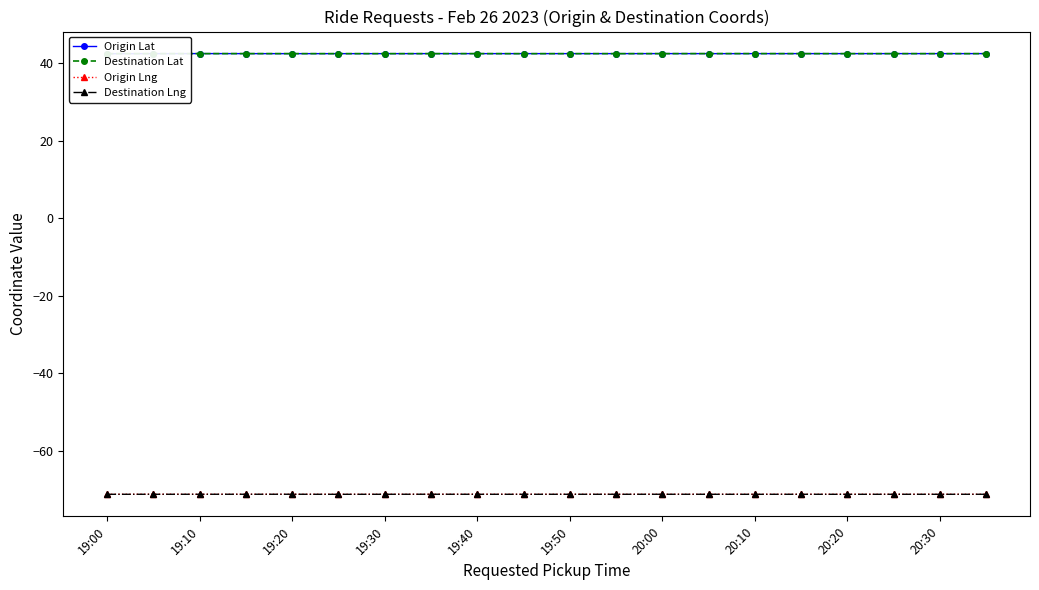

How many lines are shown in the chart?

4